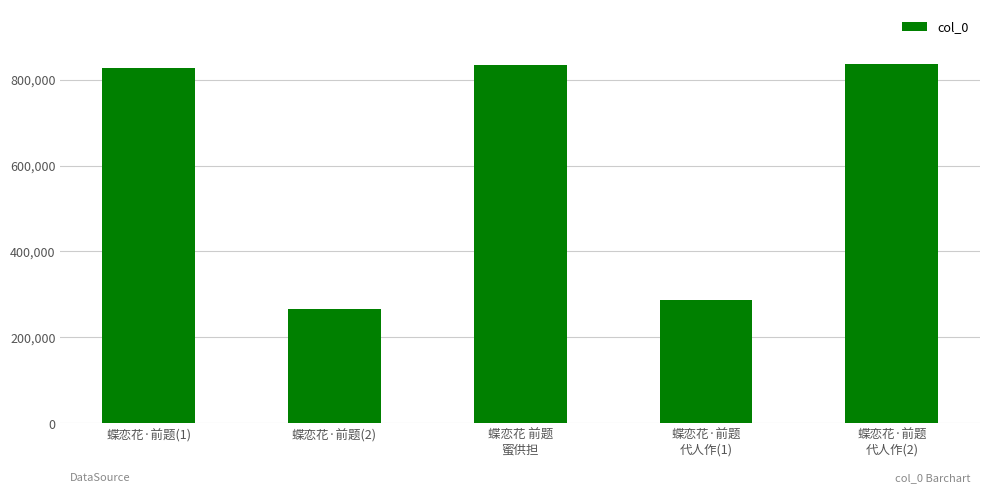

What position from the left is 蝶恋花·前题
代人作(2)?

5